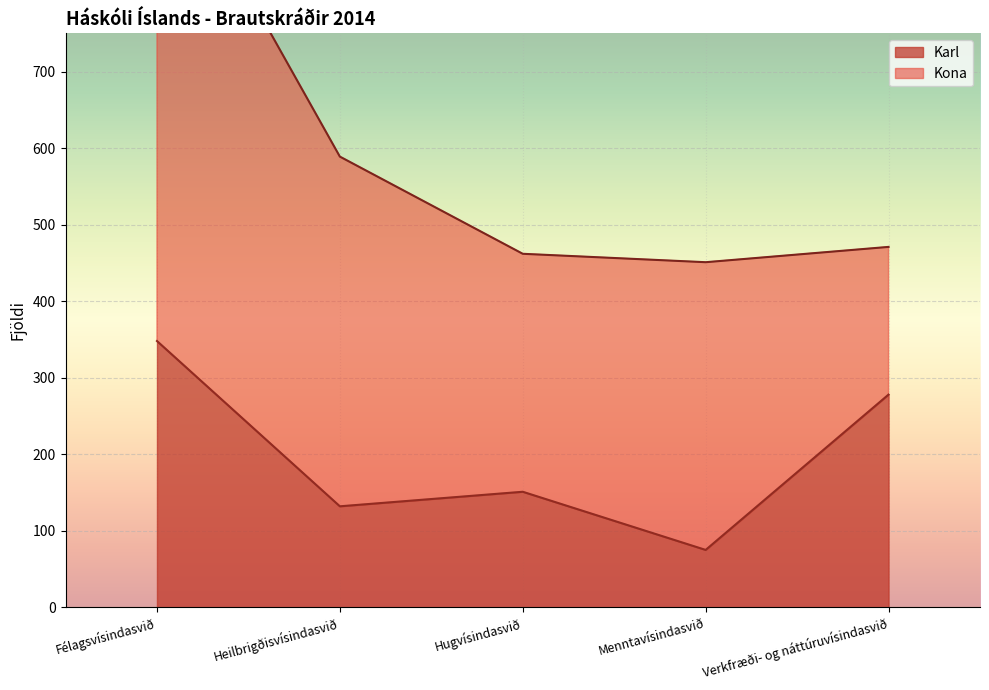

What is the difference between the second highest and minimum values?

203